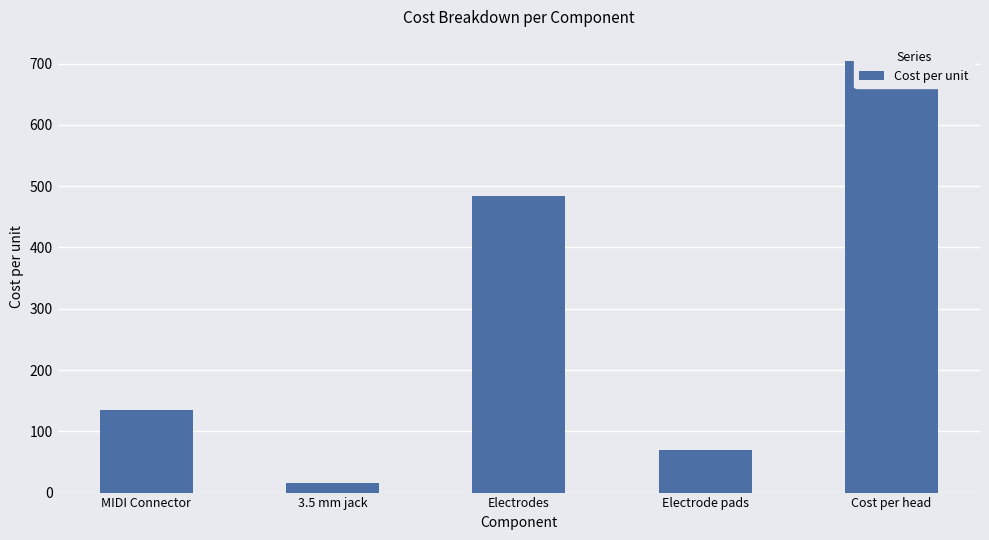

The chart shows a value of 177 at MIDI Connector. True or false?

False